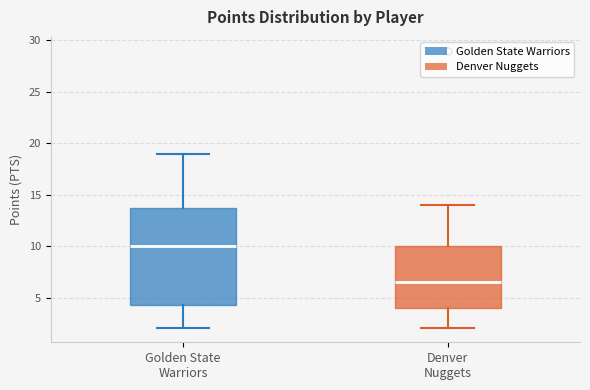

Reading left to right, read every box against the y-axis: the position of its median line, the range the box covers, and the ends of its whiskers. The values are not printed on the chart, so give them approximately, as read against the axis.

Golden State Warriors: median 10.0, box 4.5 to 14.0, whiskers 2.0 to 19.0
Denver Nuggets: median 6.5, box 4.0 to 10.0, whiskers 2.0 to 14.0